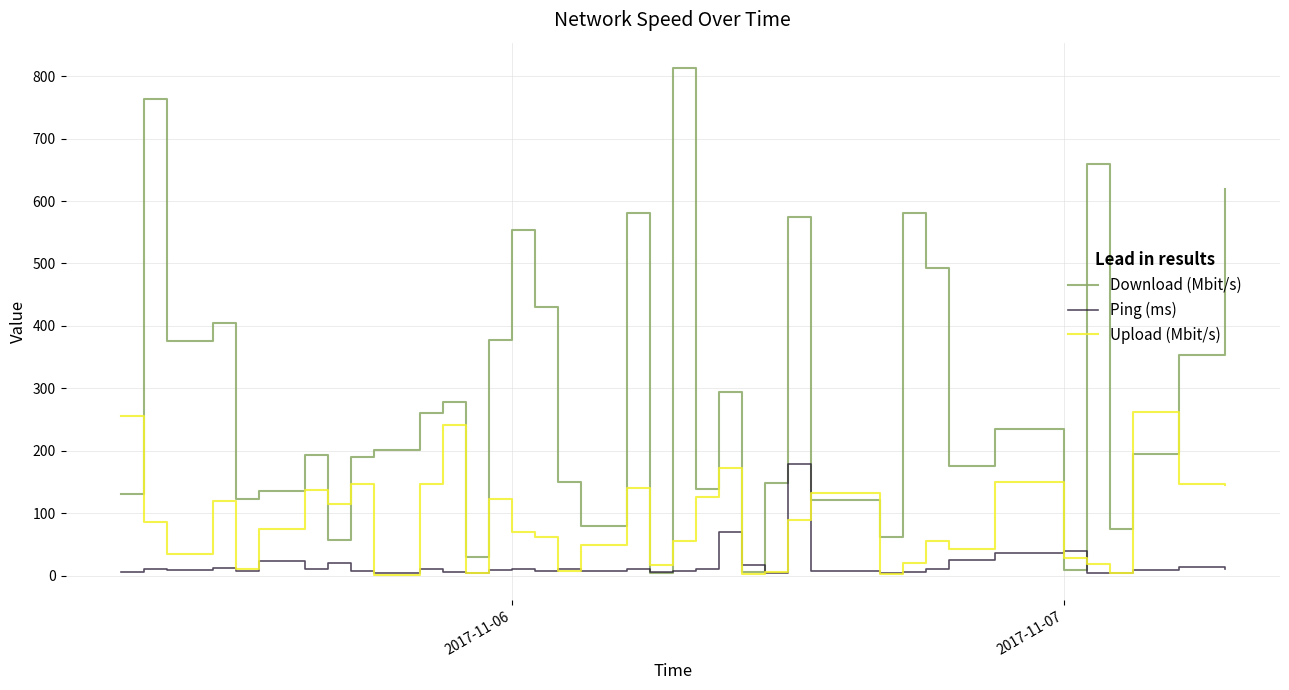

True or false: Ping (ms) and Upload (Mbit/s) intersect in this chart.

True